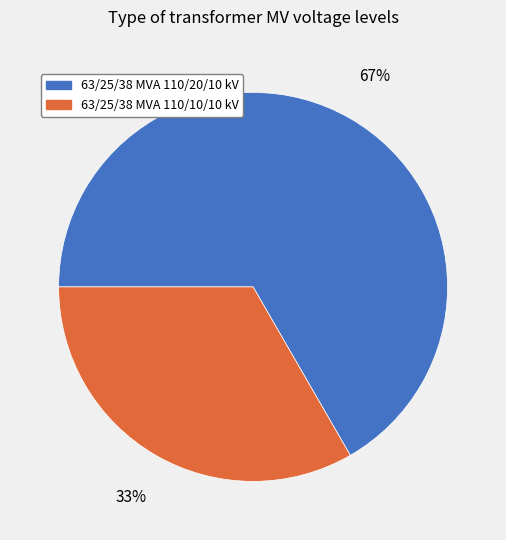

Which category accounts for the majority?

63/25/38 MVA 110/20/10 kV